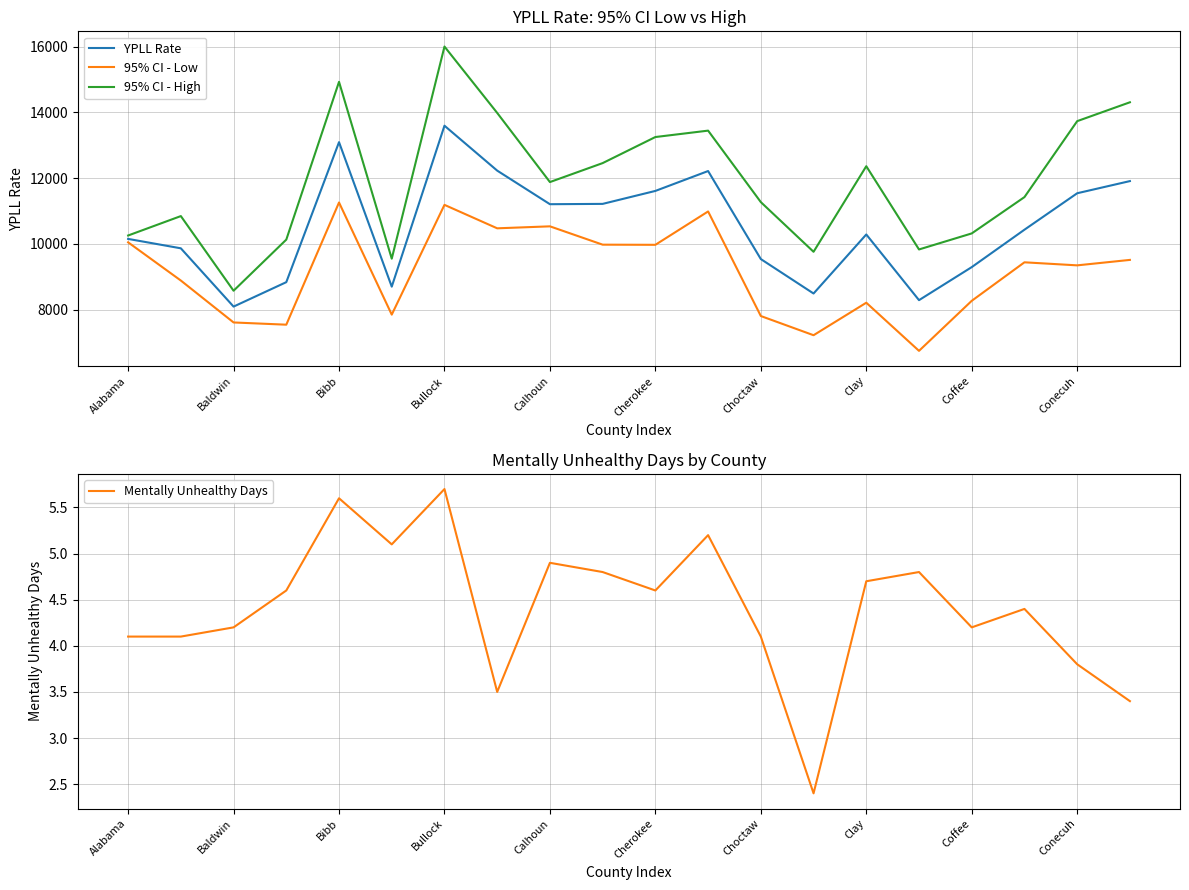

The 95% CI - High series shows 25653.7 at 19. True or false?

False